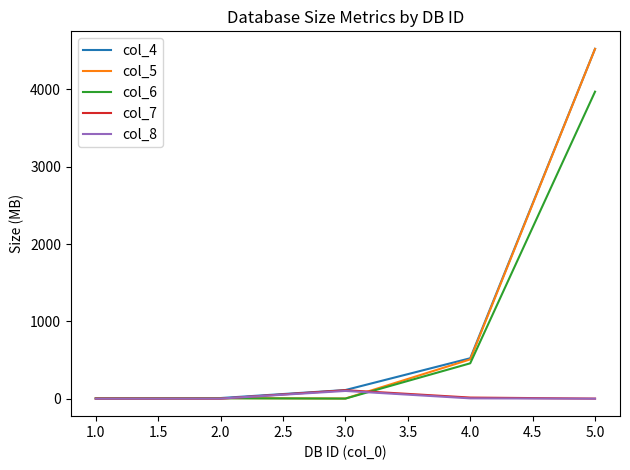

What is the difference between the maximum and minimum values in the col_8 series?

100.0